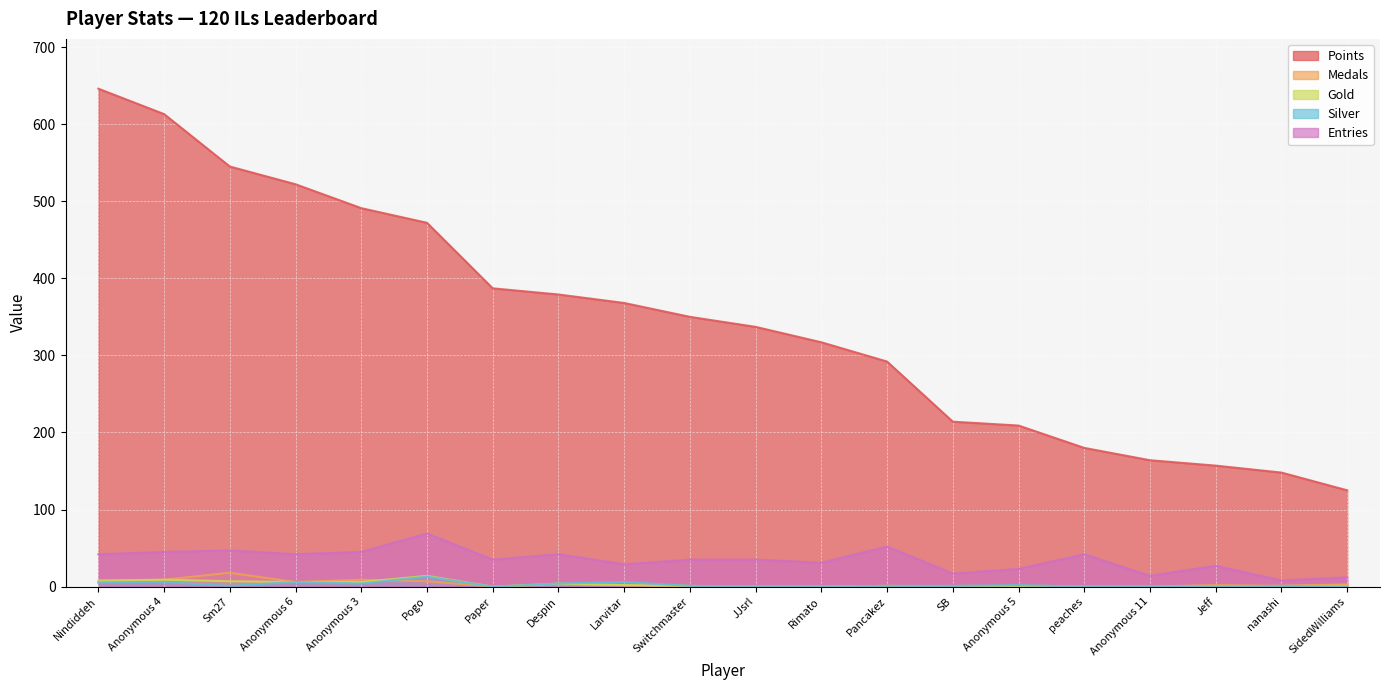

How many distinct data groups are displayed?

5